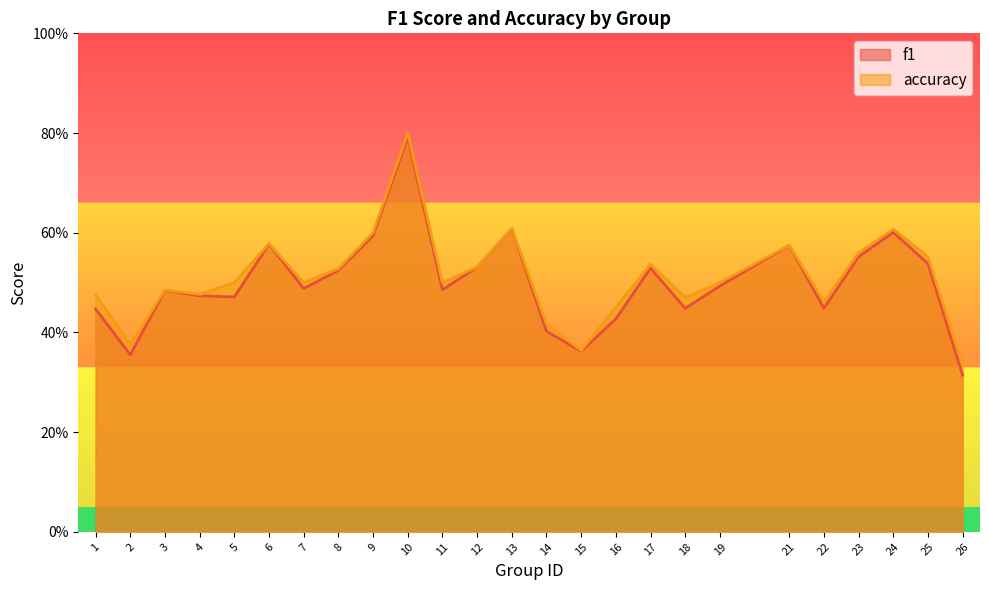

At which category does accuracy reach its first local valley?

2